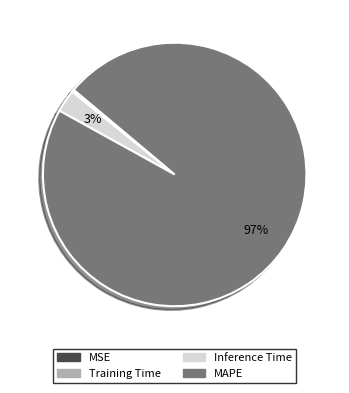

What is the majority slice?

MAPE